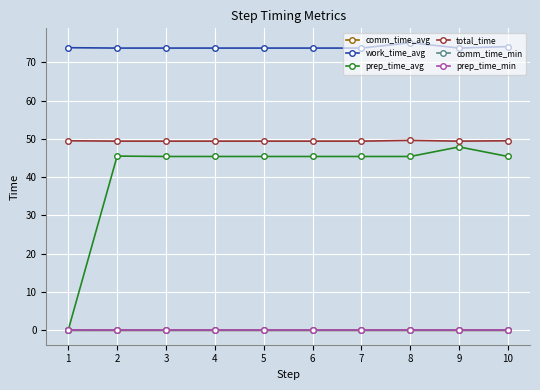

What is the approximate value of prep_time_avg at 7?

45.4